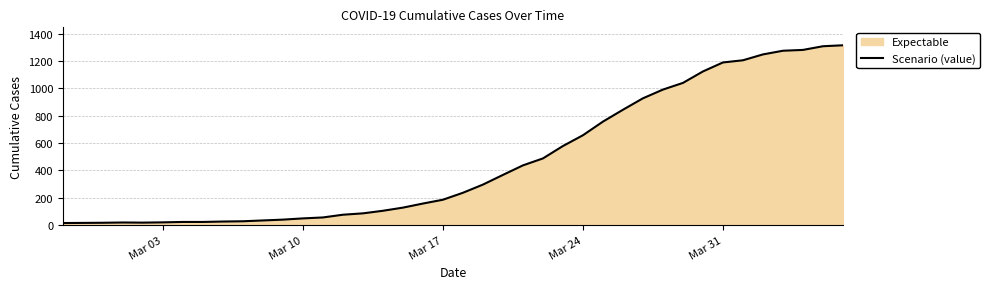

What is the maximum value shown in the chart?

1317